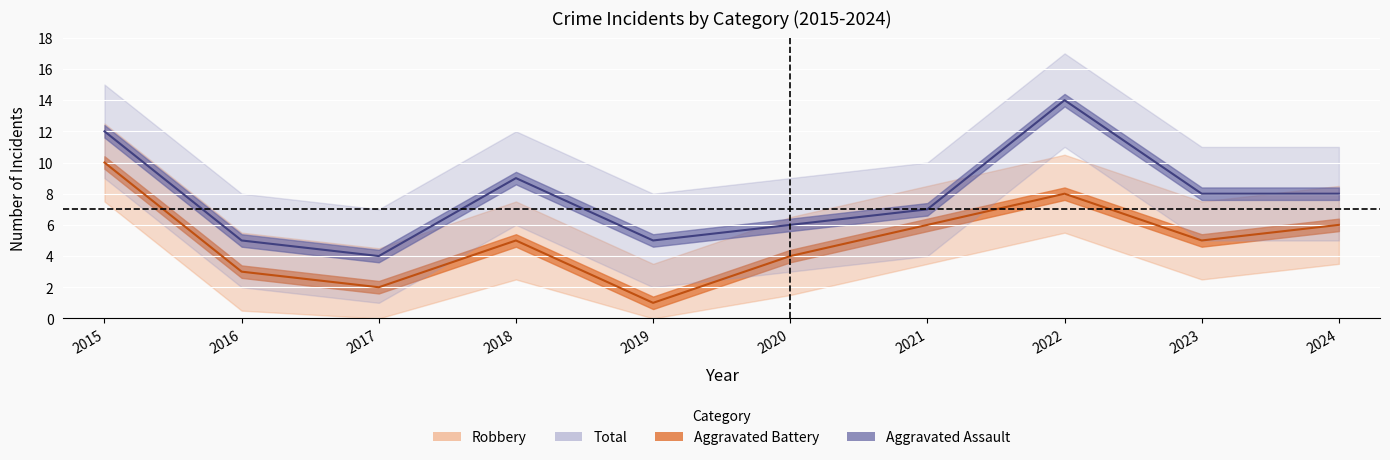

Which series has the widest spread of values?

Total